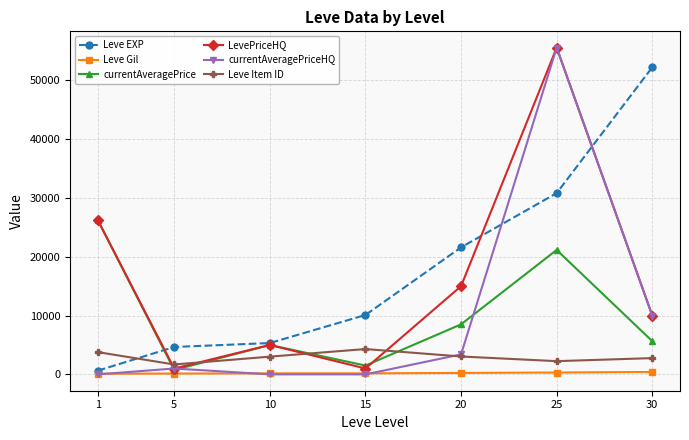

What is the maximum value for Leve EXP?

52220